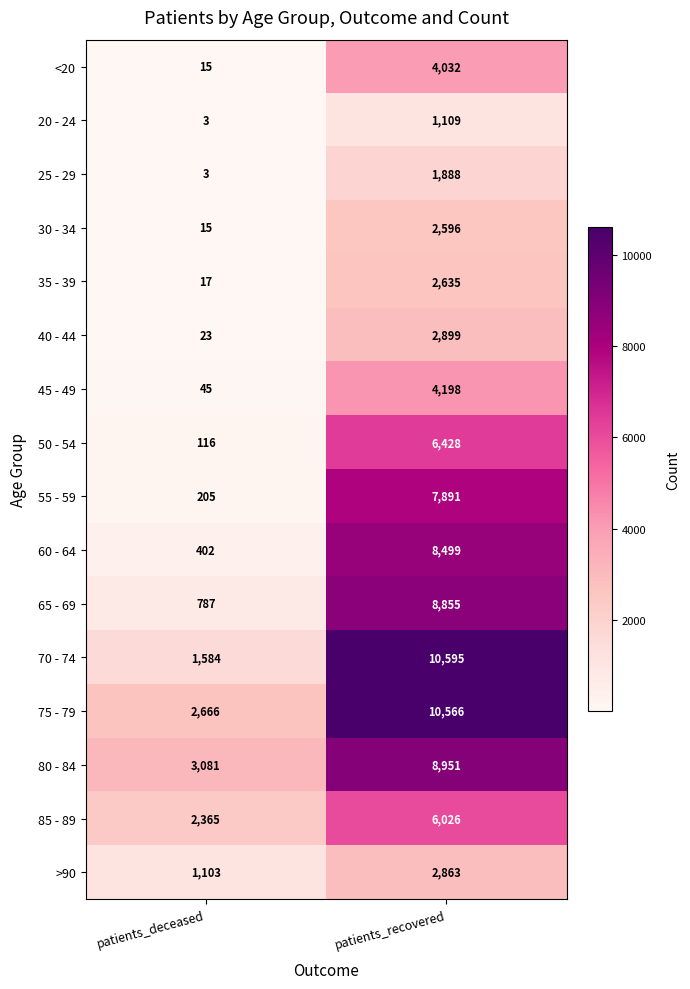

Rank the series at patients_recovered from lowest to highest value.

20 - 24, 25 - 29, 30 - 34, 35 - 39, >90, 40 - 44, <20, 45 - 49, 85 - 89, 50 - 54, 55 - 59, 60 - 64, 65 - 69, 80 - 84, 75 - 79, 70 - 74